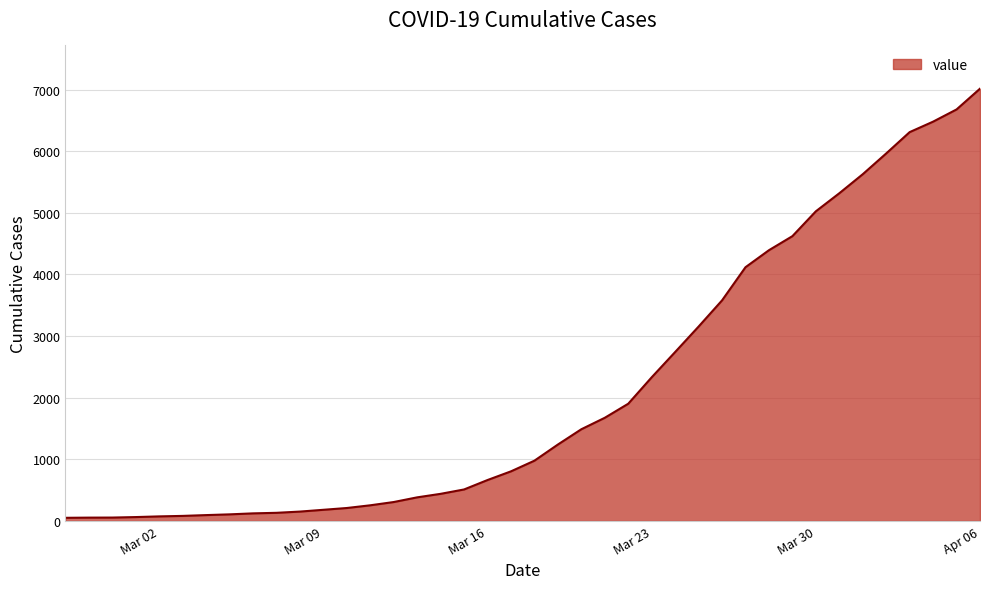

What is the maximum value shown in the chart?

7014